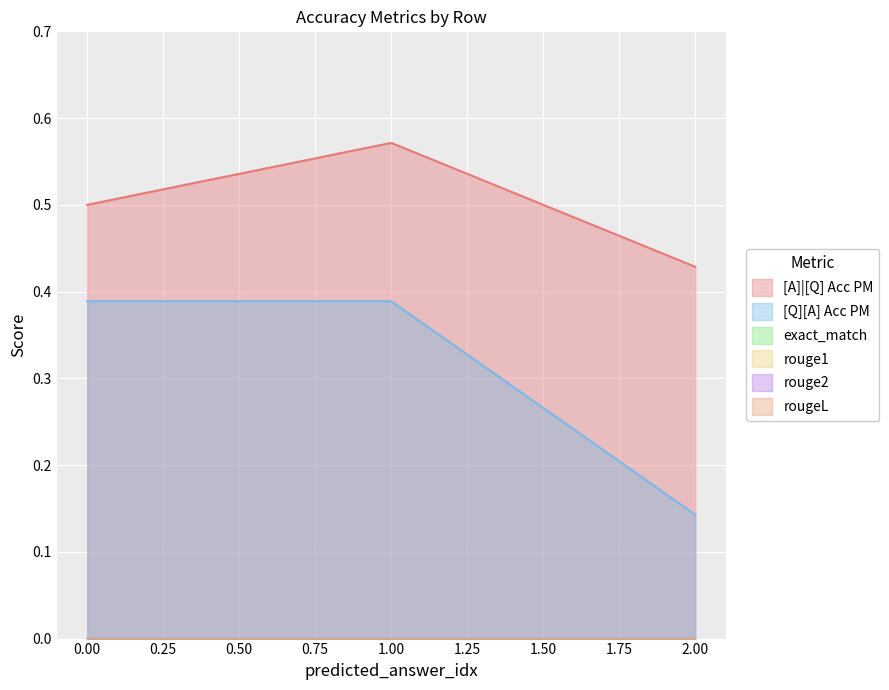

What is the maximum value shown in the chart?

0.6